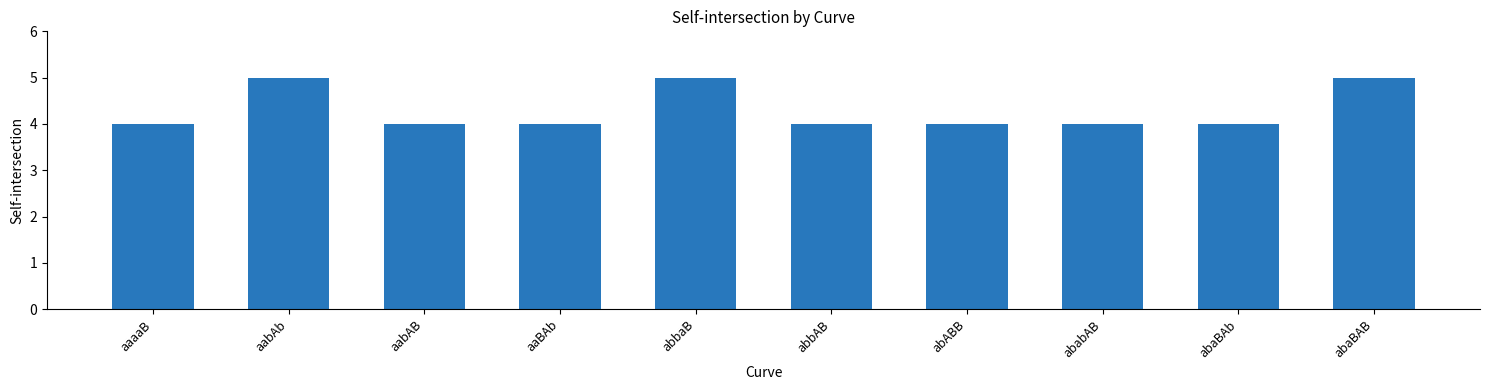

How many data points does each series have?

10